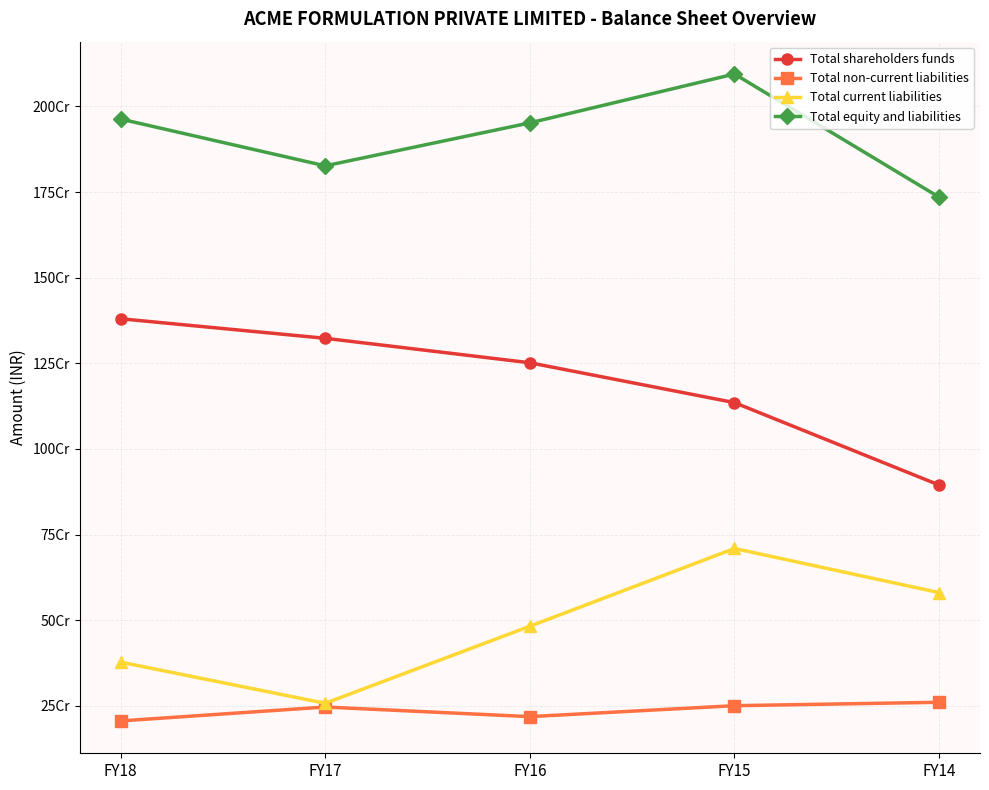

At which category does Total current liabilities reach its first local valley?

FY17